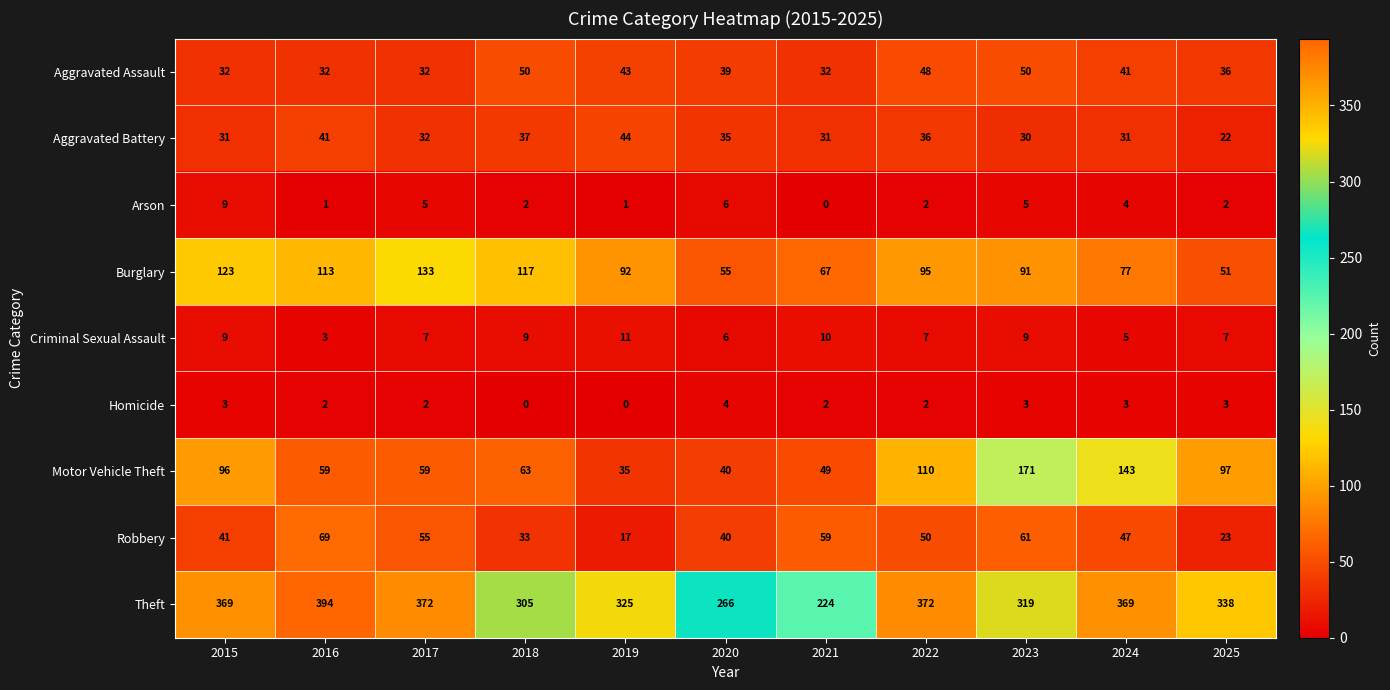

Count the number of data series in this chart.

9